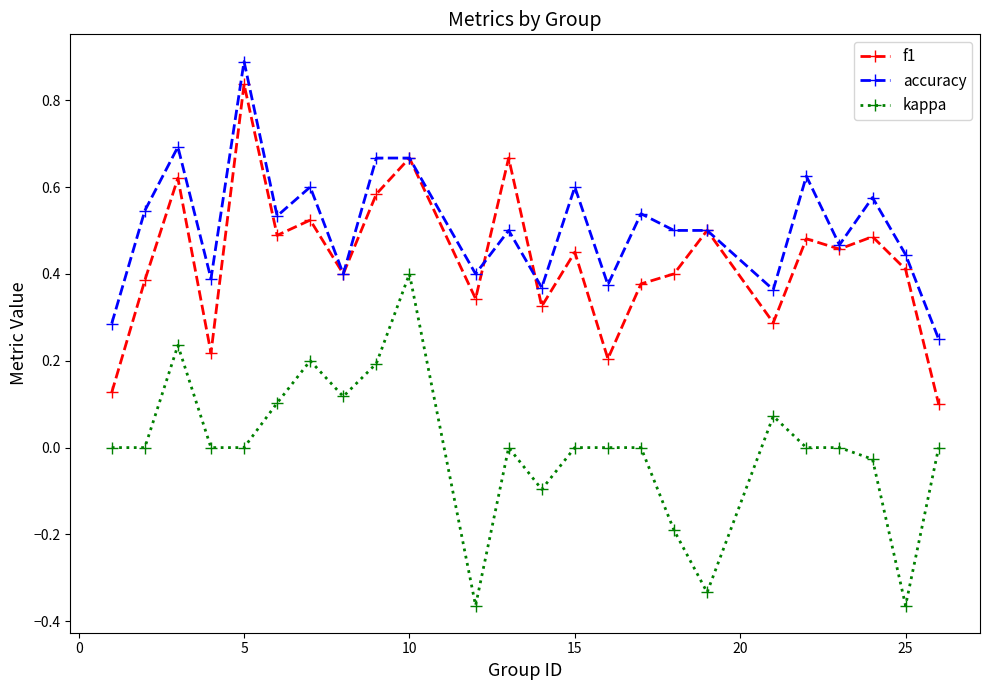

True or false: accuracy has more than 0 interior local peaks.

True